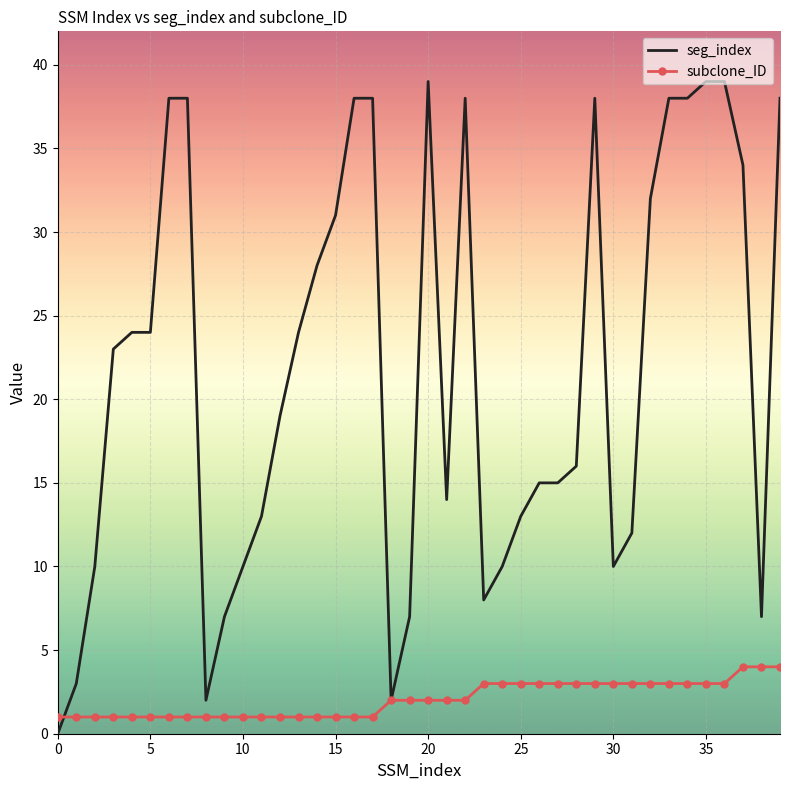

Which series has the largest total across all categories?

seg_index